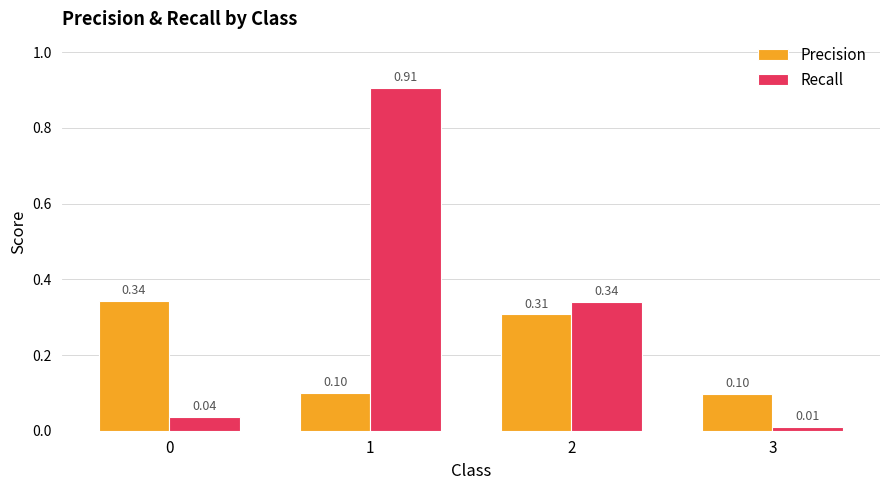

List the series in order of their overall mean, lowest first.

Precision, Recall